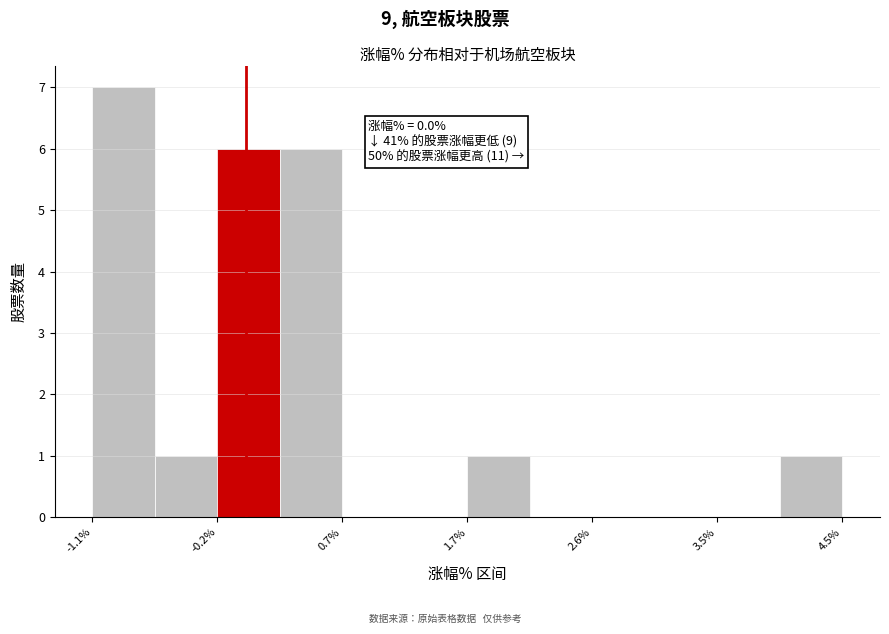

Over which range of the x-axis is the bar tallest?

-1.1 to -0.7